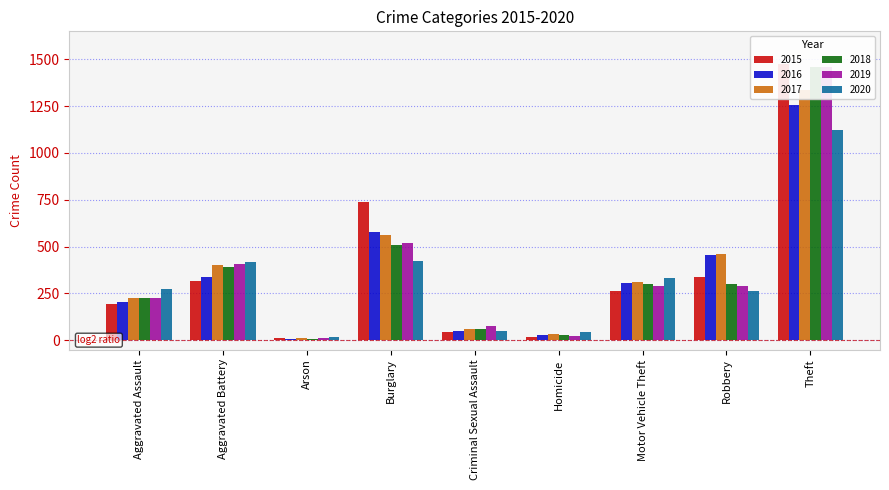

Is it true that 2020 equals 17 at Arson?

True